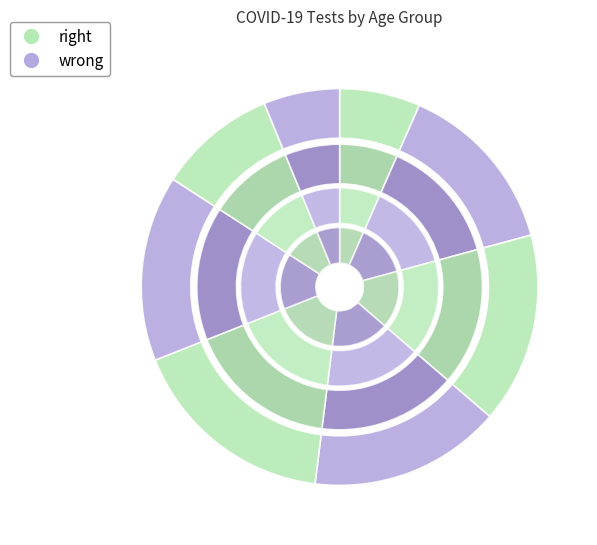

How many segments does this pie chart have?

8